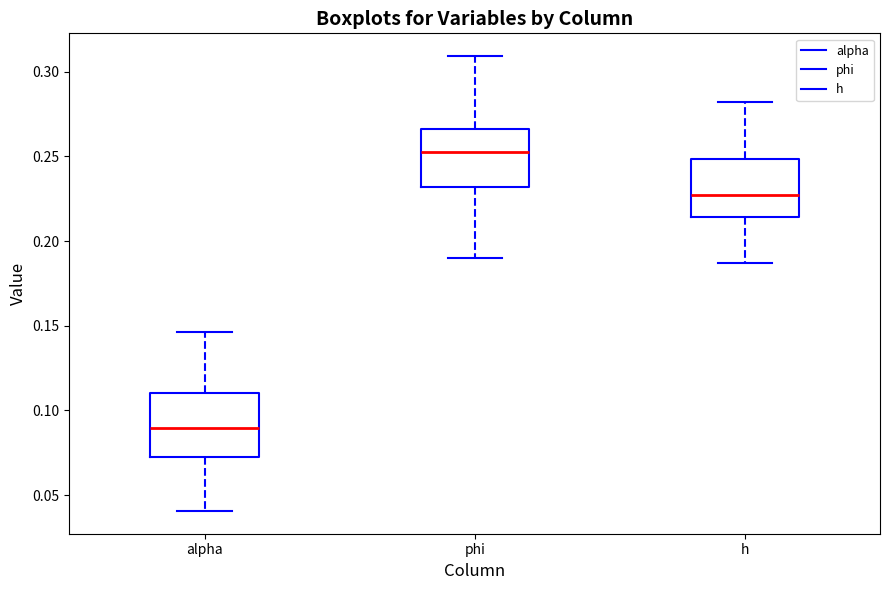

Reading left to right, read every box against the y-axis: the position of its median line, the range the box covers, and the ends of its whiskers. The values are not printed on the chart, so give them approximately, as read against the axis.

alpha: median 0.090, box 0.070 to 0.110, whiskers 0.040 to 0.145
phi: median 0.250, box 0.230 to 0.265, whiskers 0.190 to 0.310
h: median 0.225, box 0.215 to 0.250, whiskers 0.185 to 0.280